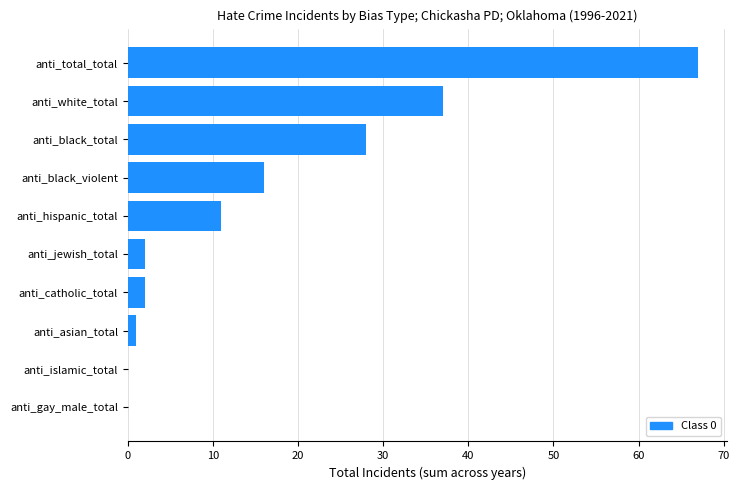

Which has a higher value, anti_catholic_total or anti_islamic_total?

anti_catholic_total